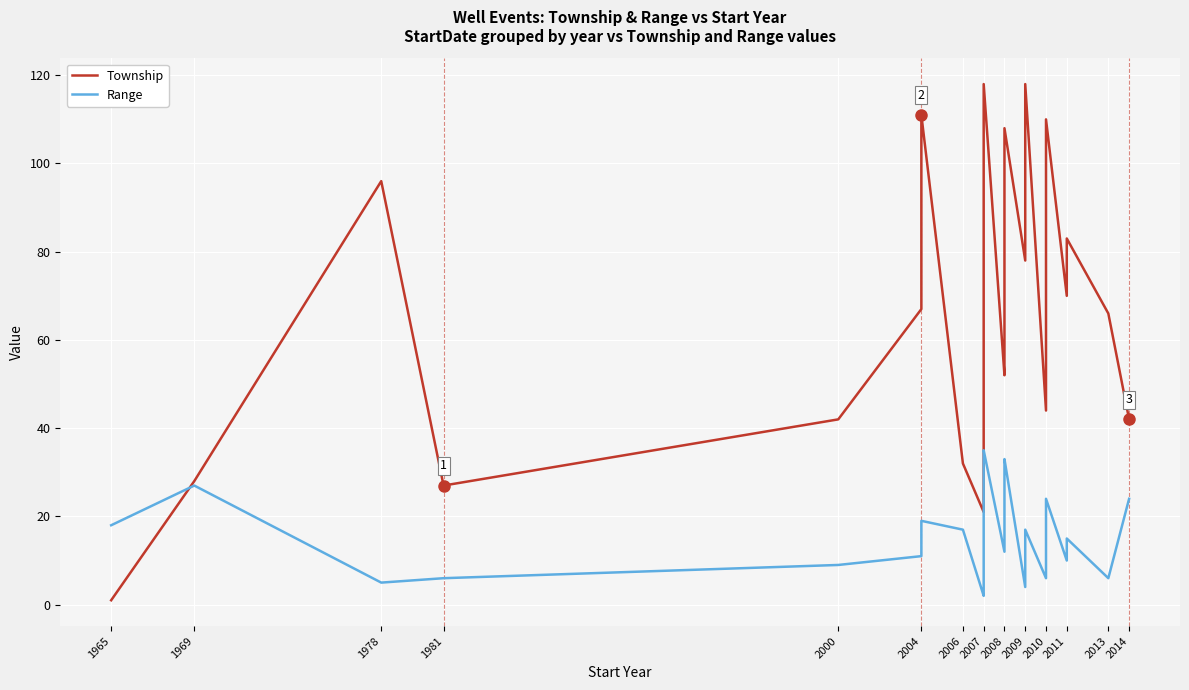

True or false: Range has a value of 46 at 24.

False